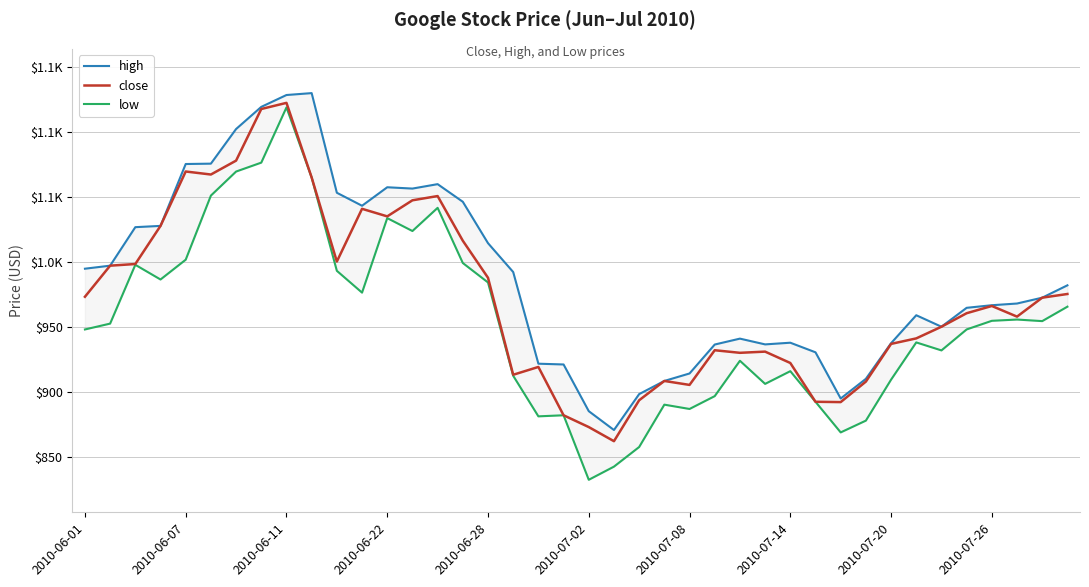

Is it true that close equals 919.3 at 18?

True